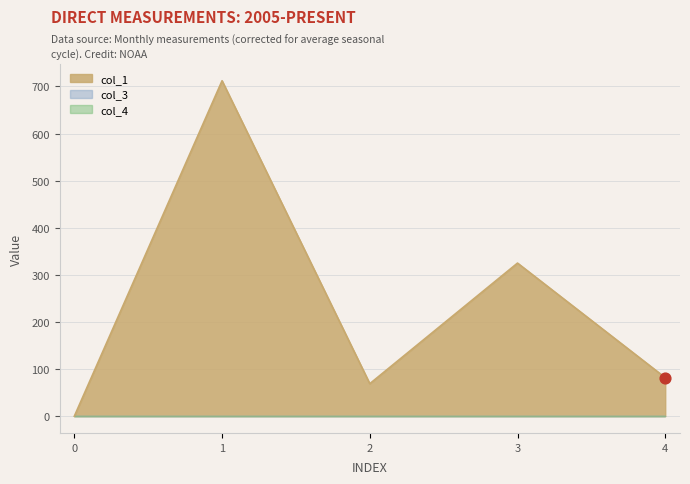

Which series has the largest Y range (max minus min)?

col_1